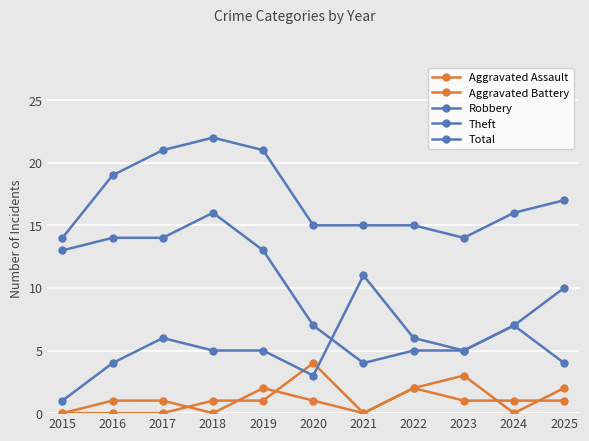

Between 2020 and 2024, which series saw the biggest shift?

Aggravated Battery